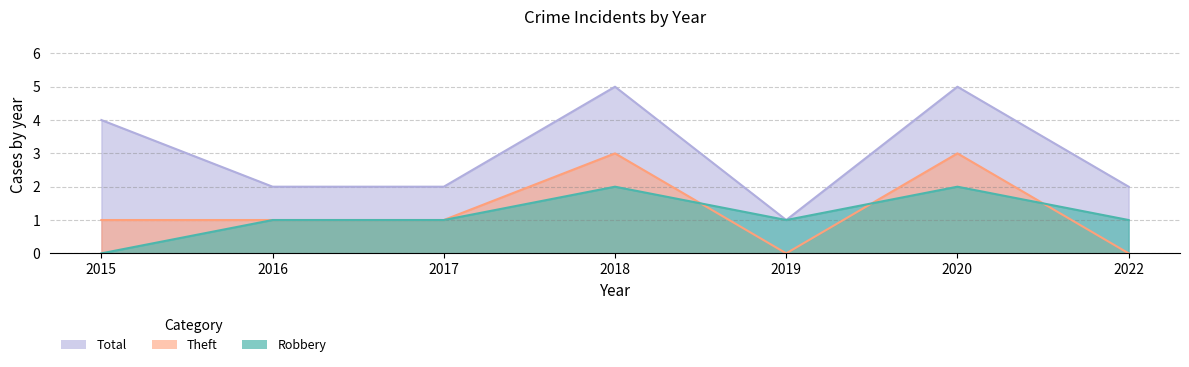

How many times do Robbery and Theft cross each other?

3